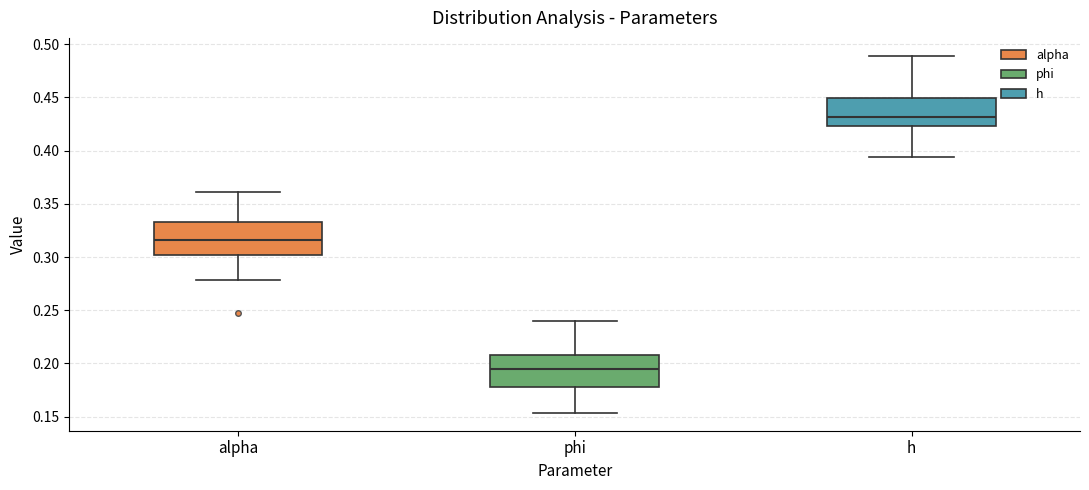

Where does the median line of the box for phi sit on the y-axis? The values are not printed on the chart, so give them approximately, as read against the axis.

0.195